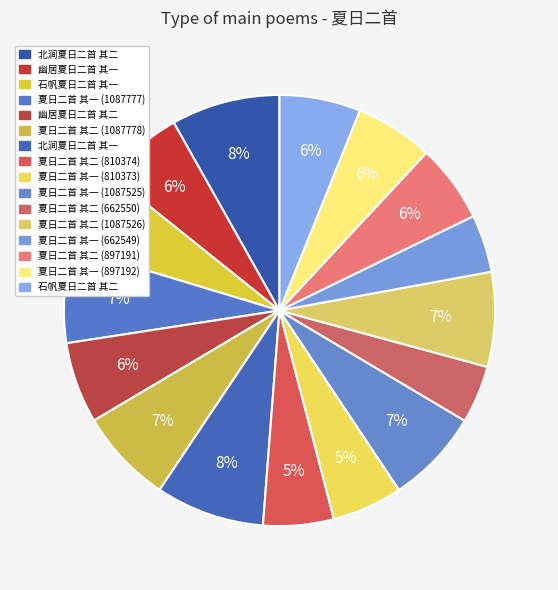

What percentage is the 夏日二首 其一 (897192) slice, to the nearest percent?

6%